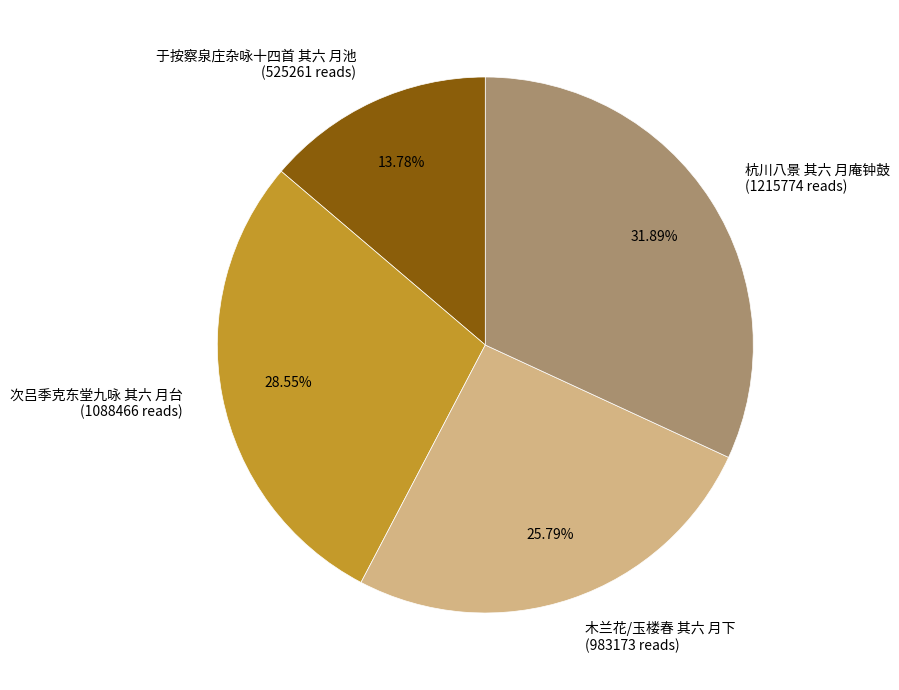

Is it true that 杭川八景 其六 月庵钟鼓 is 23% of the pie?

False